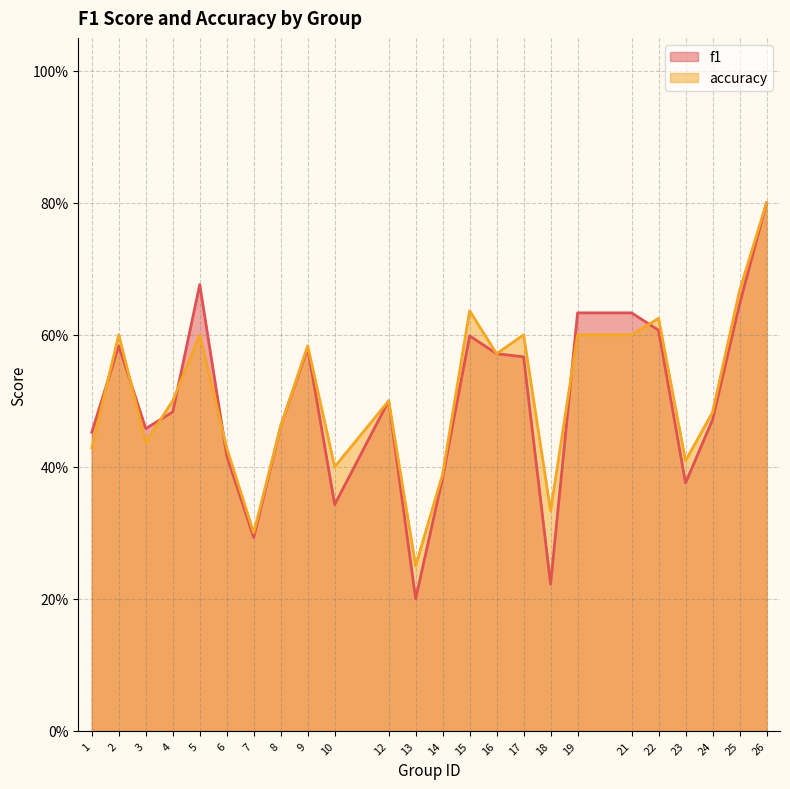

True or false: f1 has more than 2 points higher than both neighbors.

True